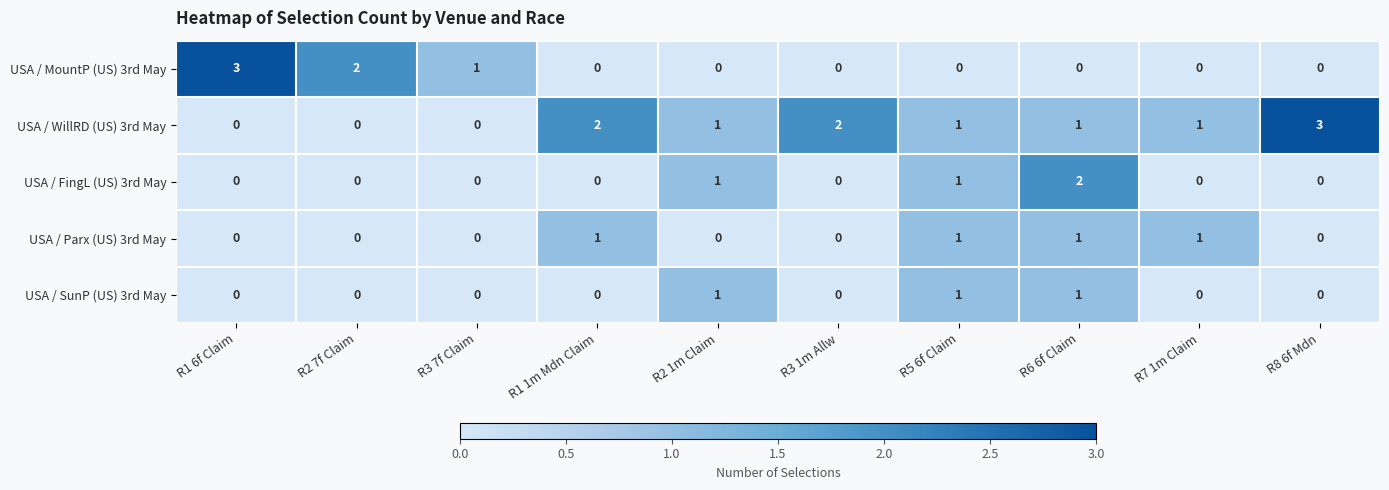

What is the maximum value shown in the chart?

3